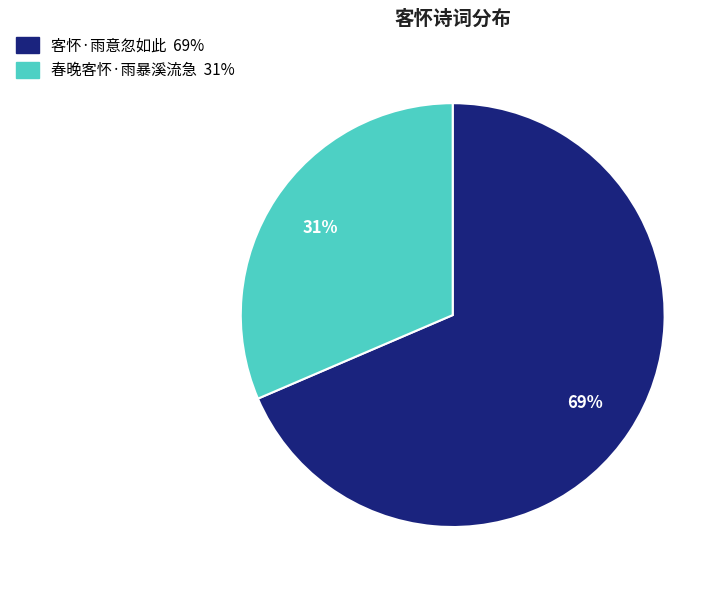

To the nearest percent, what is the average slice percentage?

50%